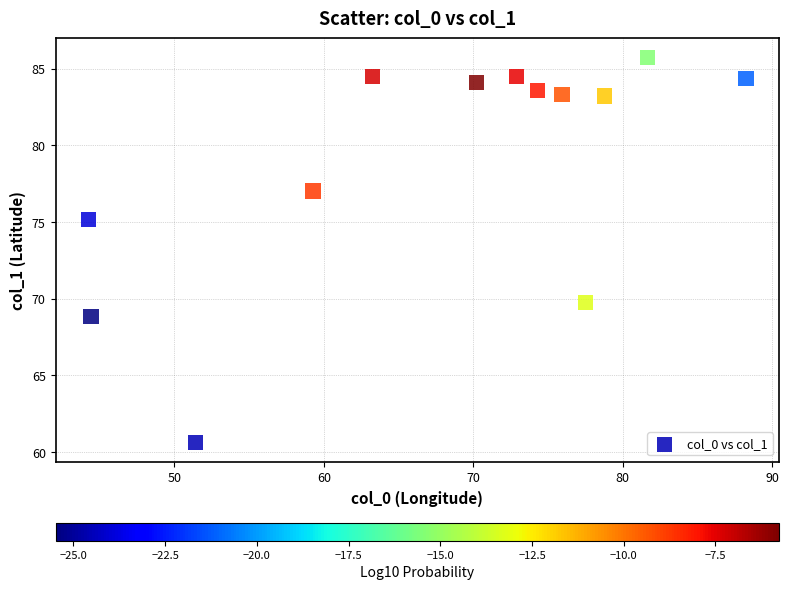

What Y value in the scatter plot is closest to 73?

75.1